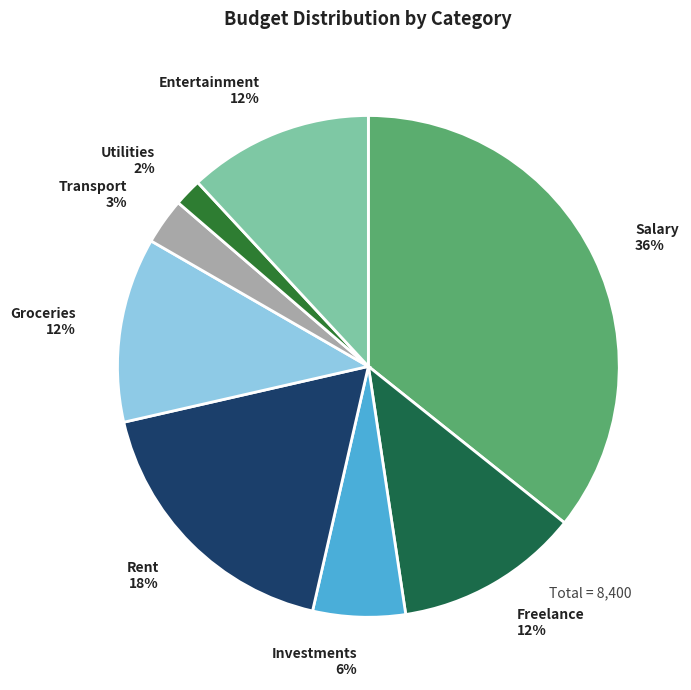

Which category has the smallest portion of the pie?

Utilities